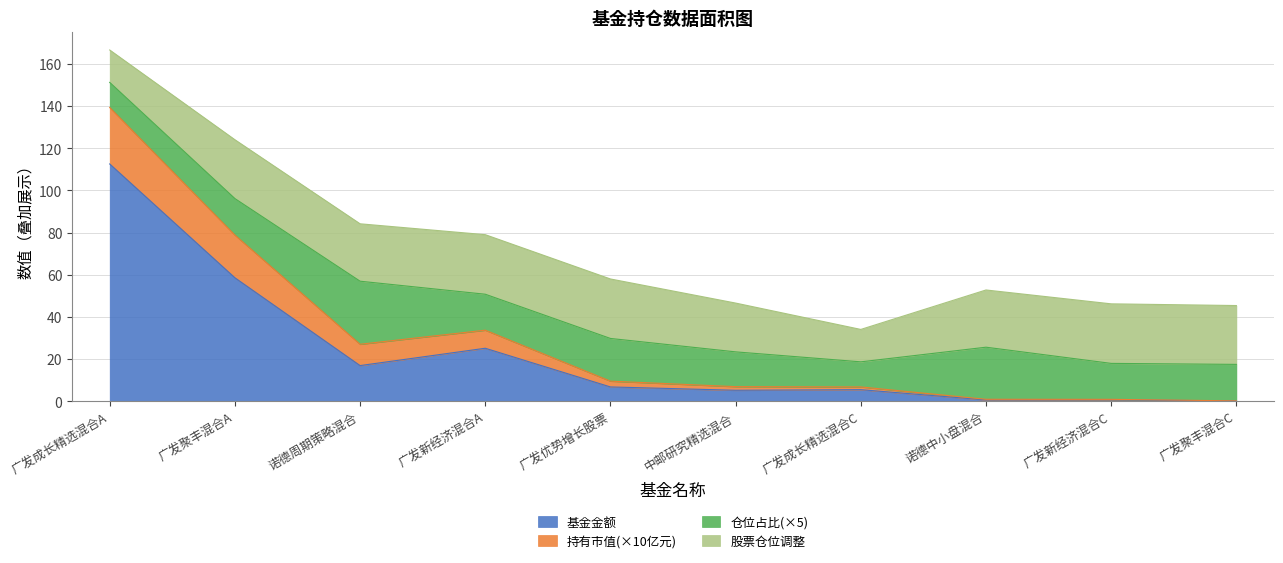

True or false: 基金金额 has a value of 7.3 at 广发新经济混合A.

False